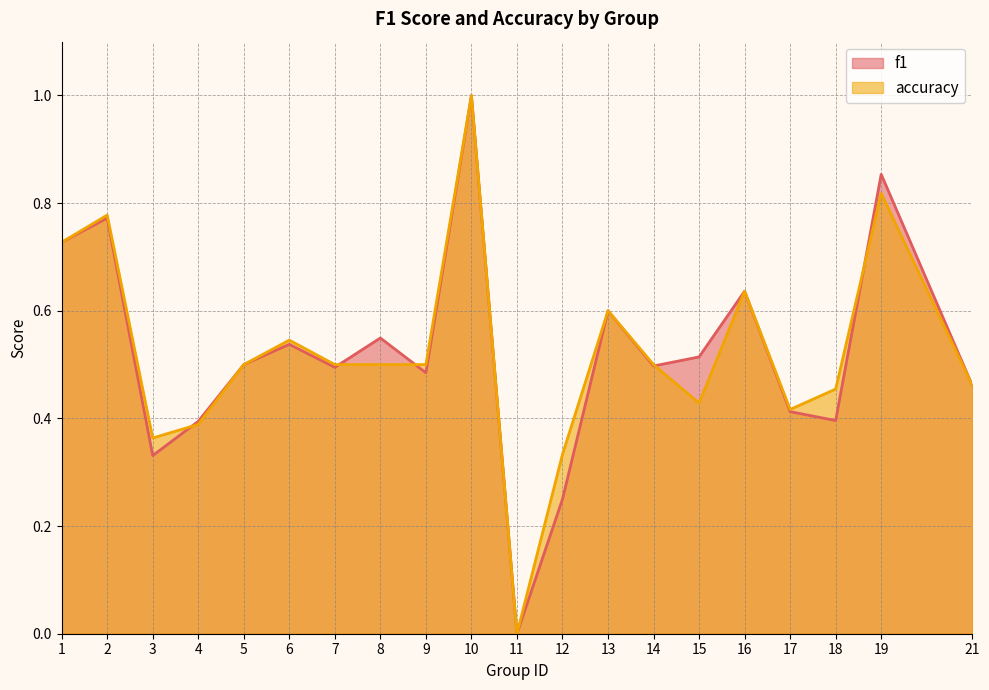

Which has a higher value, 3 or 17?

17